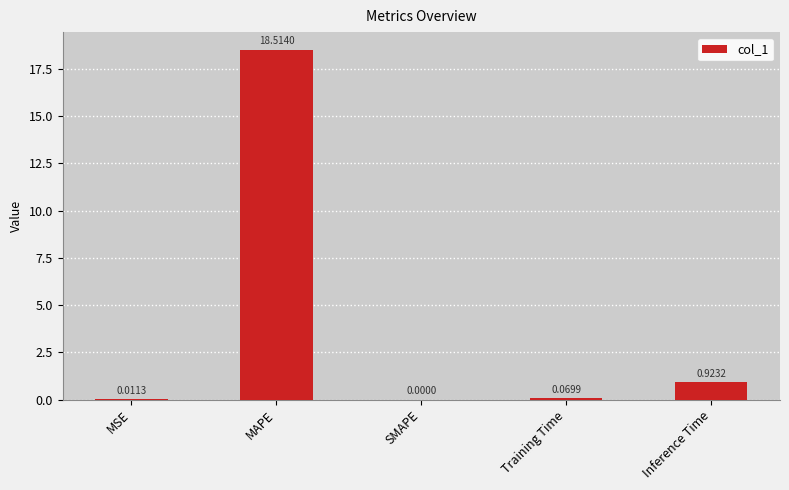

Between MAPE and MSE, which is larger?

MAPE